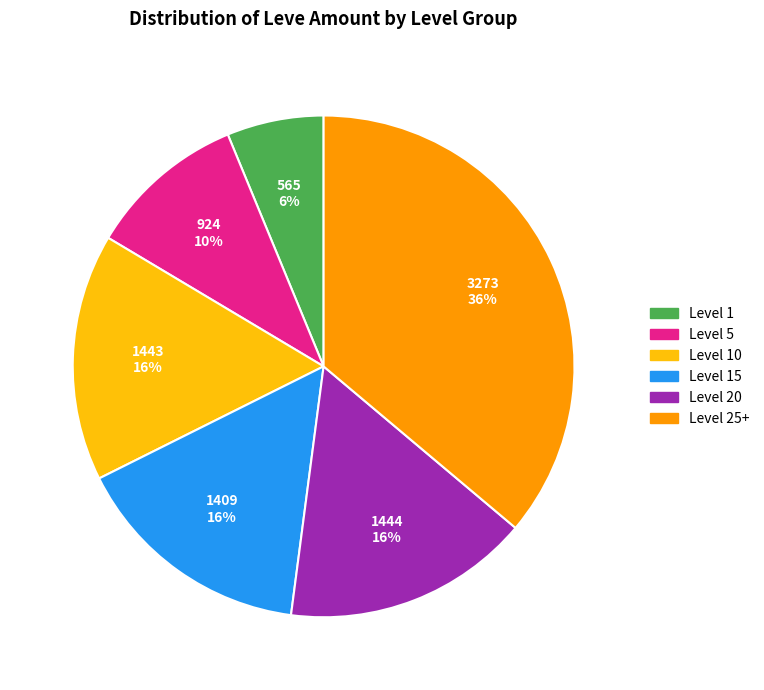

To the nearest percent, what is the average slice percentage?

17%